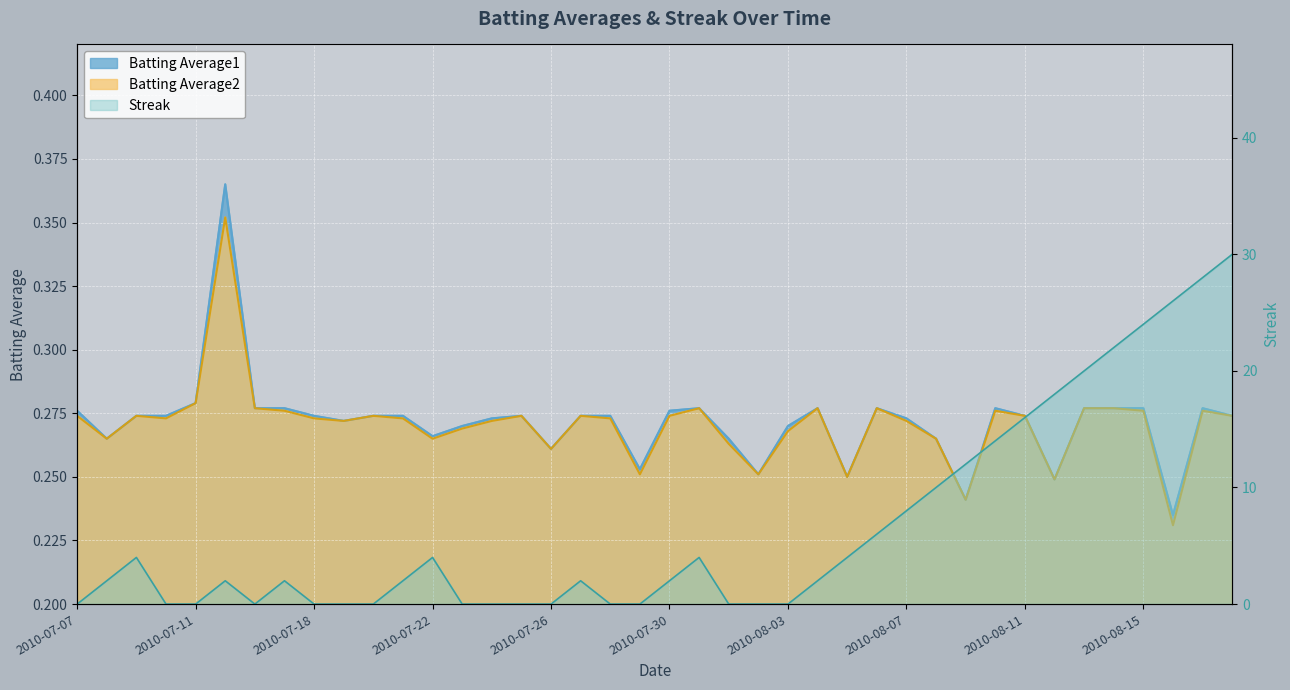

Is it true that Batting Average2 equals 0.2 at 2010-08-14?

False